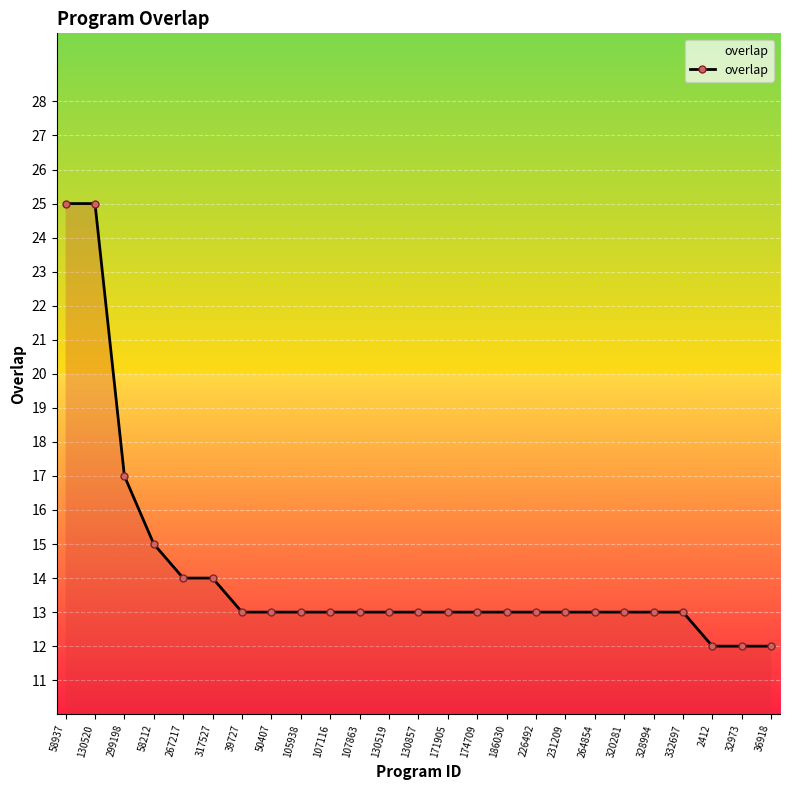

What is the sum of the values at 58212 and 107116?

28